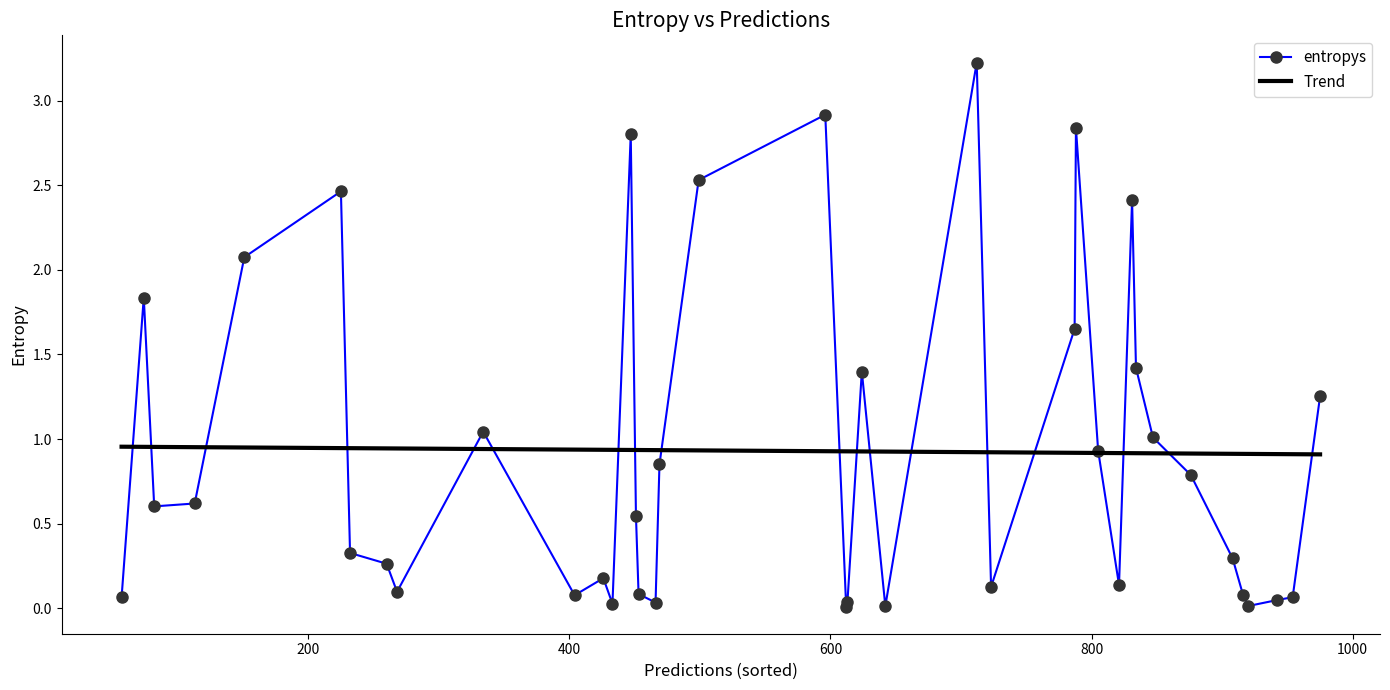

Rank the series by their maximum value, from lowest to highest.

Trend, entropys